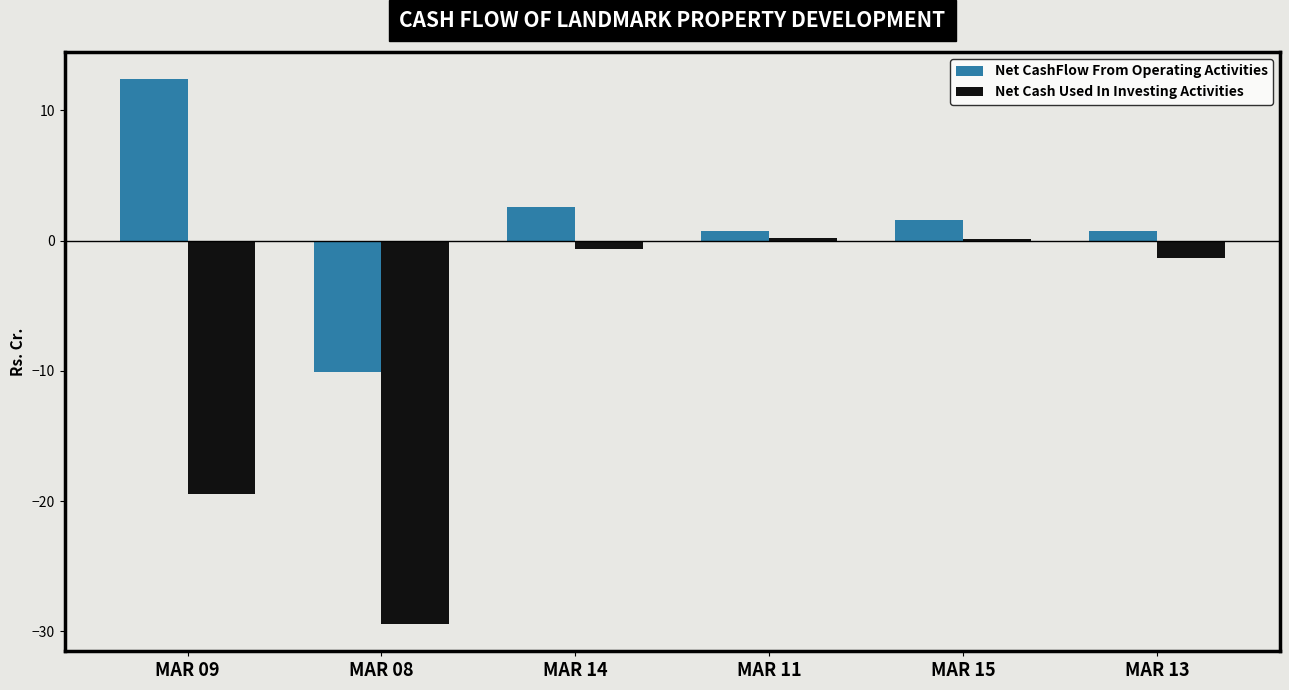

The value of Net CashFlow From Operating Activities at MAR 08 is -18.0. True or false?

False